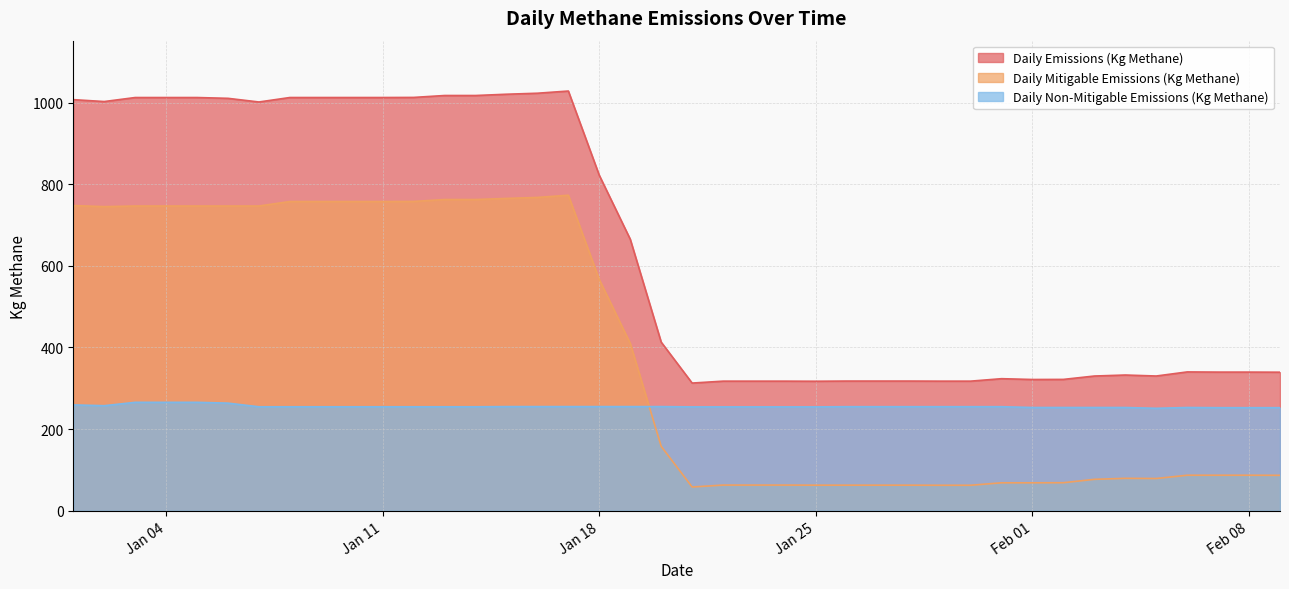

Which series has the largest total across all categories?

Daily Emissions (Kg Methane)